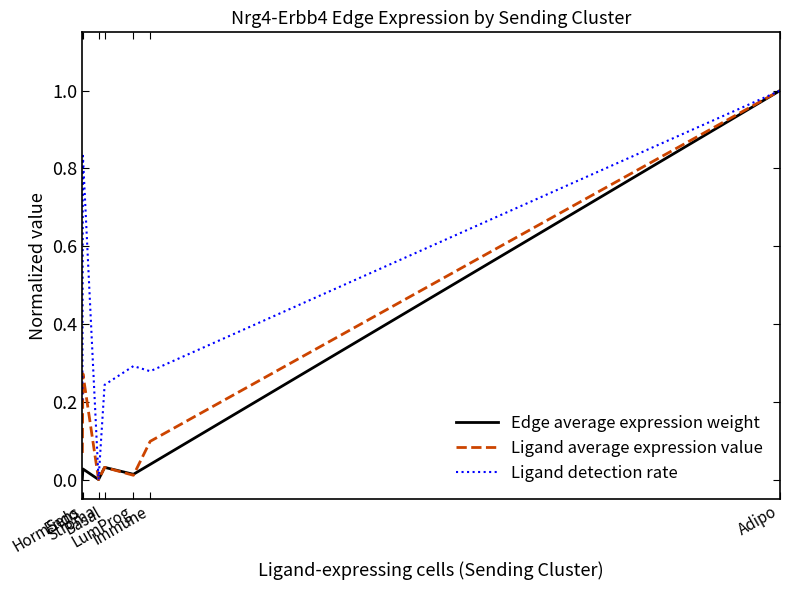

Count the number of data series in this chart.

3